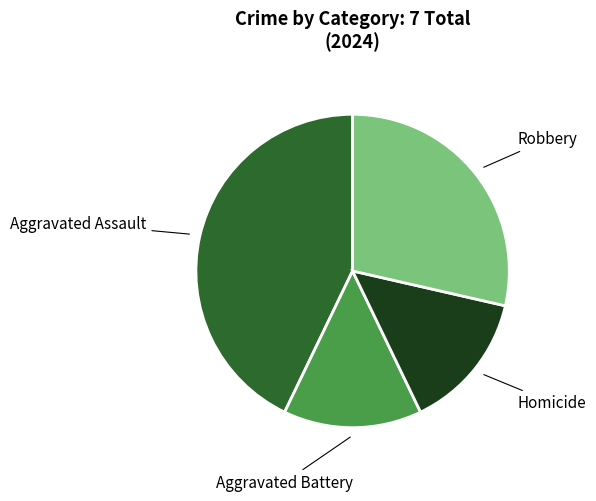

Is there any slice that represents more than half of the pie?

No